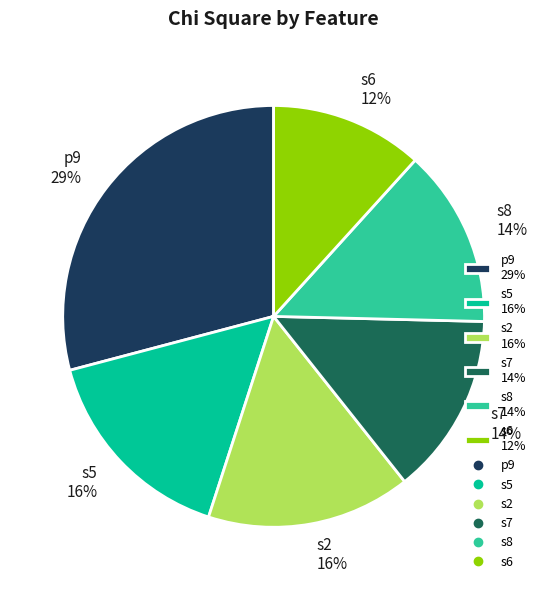

Count the number of slices in the pie.

6